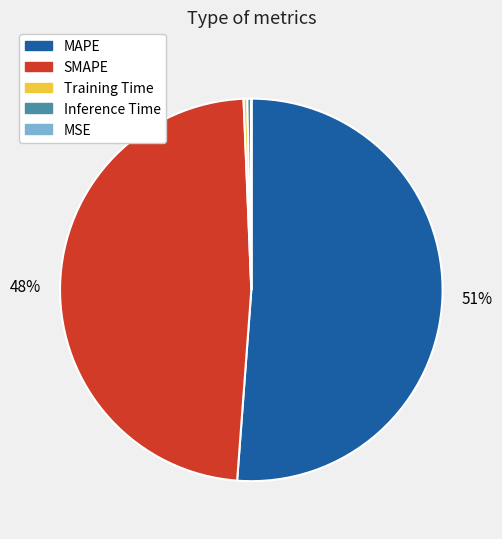

To the nearest percent, what is the average slice percentage?

20%